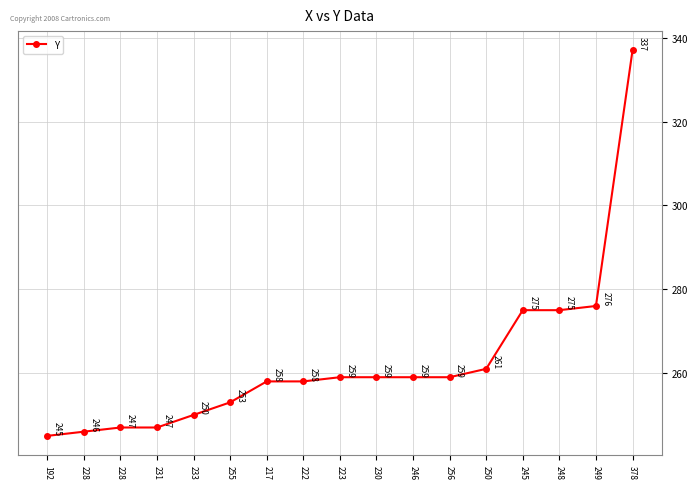

At which category does the chart reach its peak across all series?

378